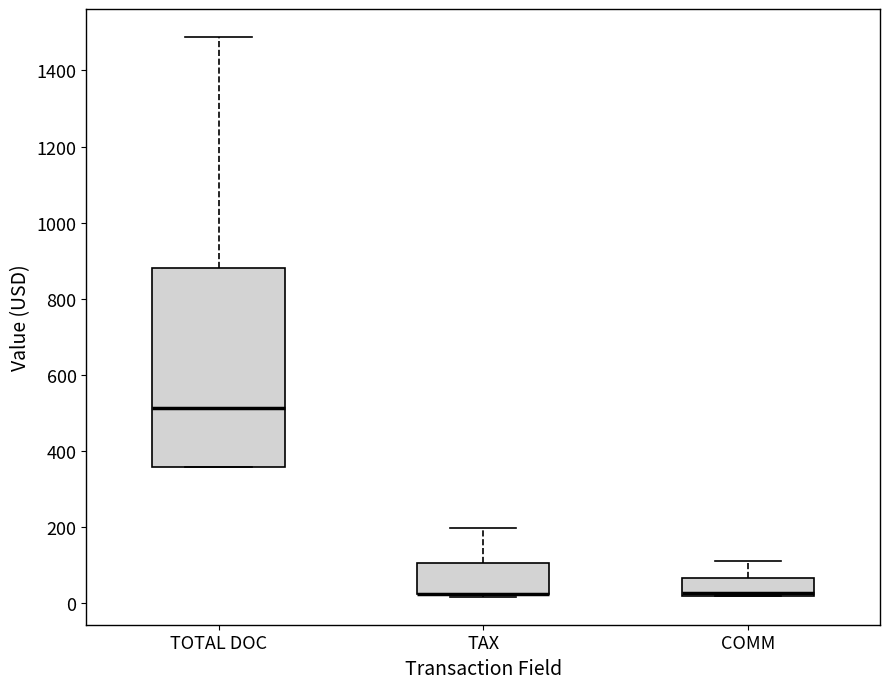

Which box is the tallest, from its lower edge to its upper edge?

TOTAL DOC